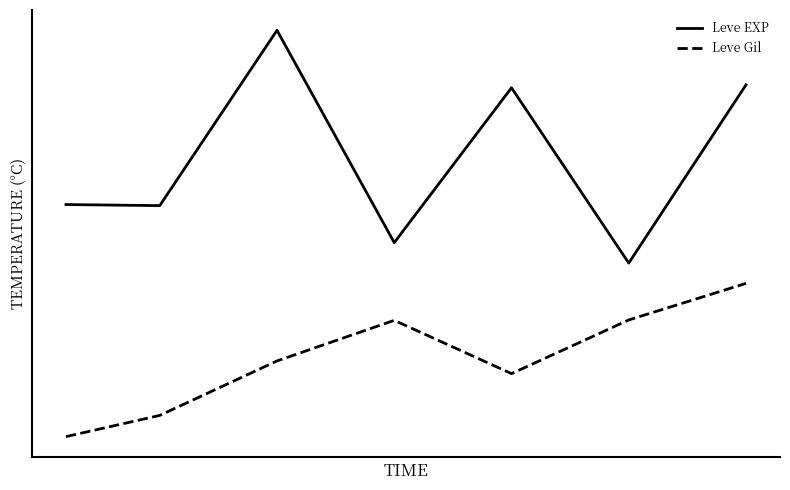

Which series has the largest total across all categories?

Leve EXP